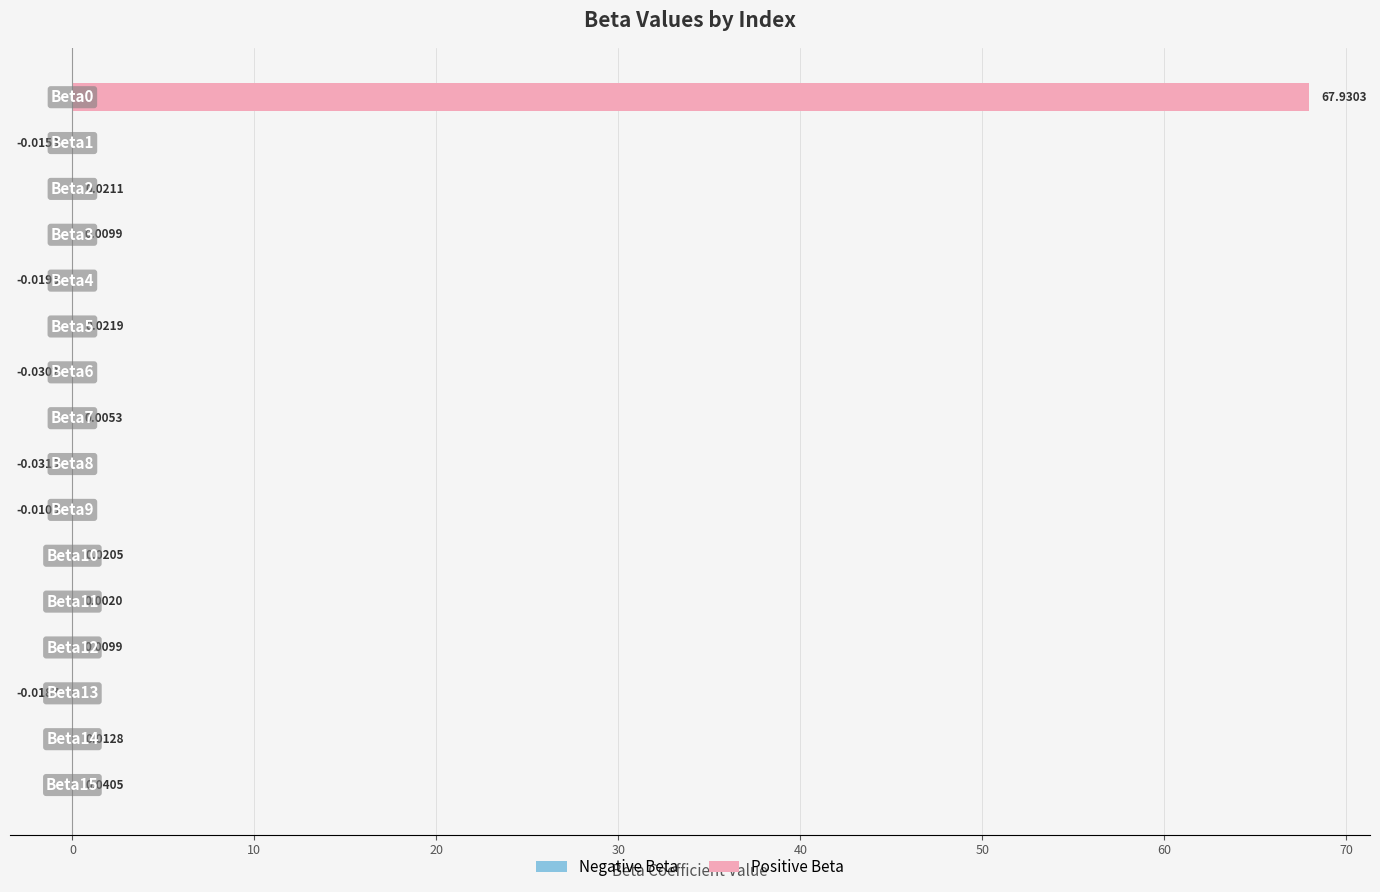

Which label corresponds to the largest value in the chart?

Beta0